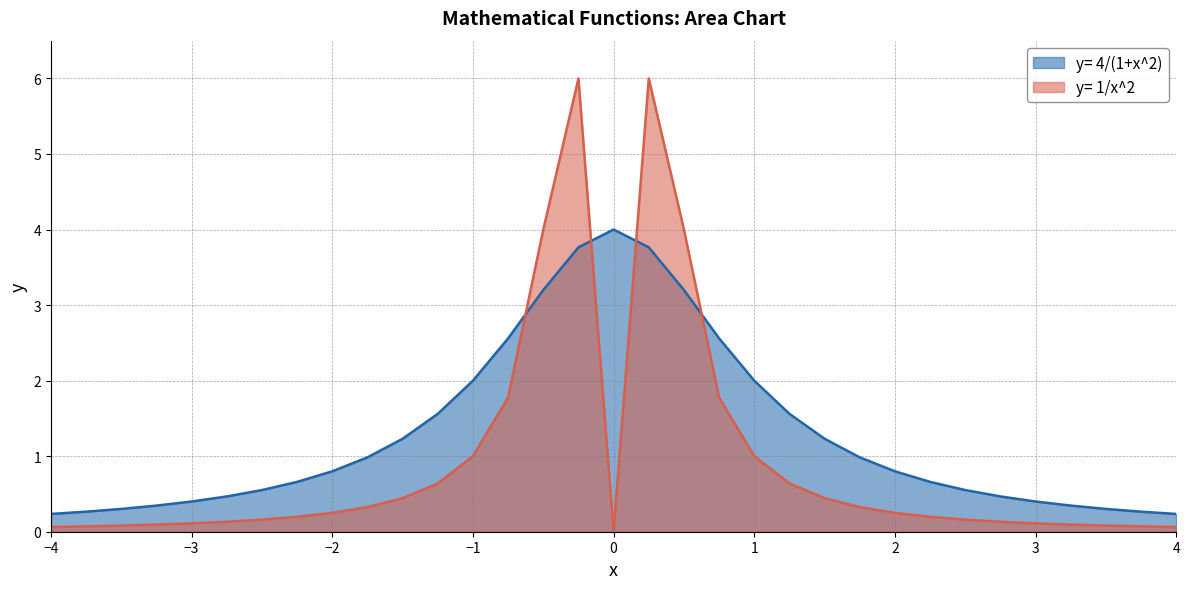

List the labels in order of value, largest first.

0, -0.25, 0.25, -0.5, 0.5, -0.75, 0.75, -1, 1, -1.25, 1.25, -1.5, 1.5, -1.75, 1.75, -2, 2, -2.25, 2.25, -2.5, 2.5, -2.75, 2.75, -3, 3, -3.25, 3.25, -3.5, 3.5, -3.75, 3.75, -4, 4